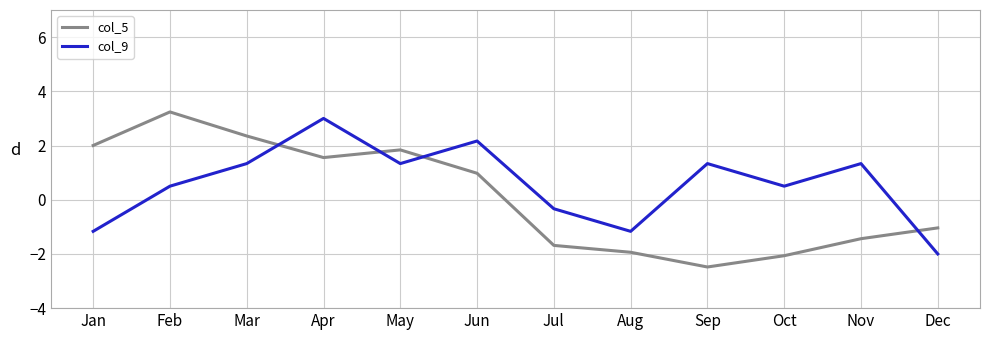

What are all the series names shown in the legend?

col_5, col_9